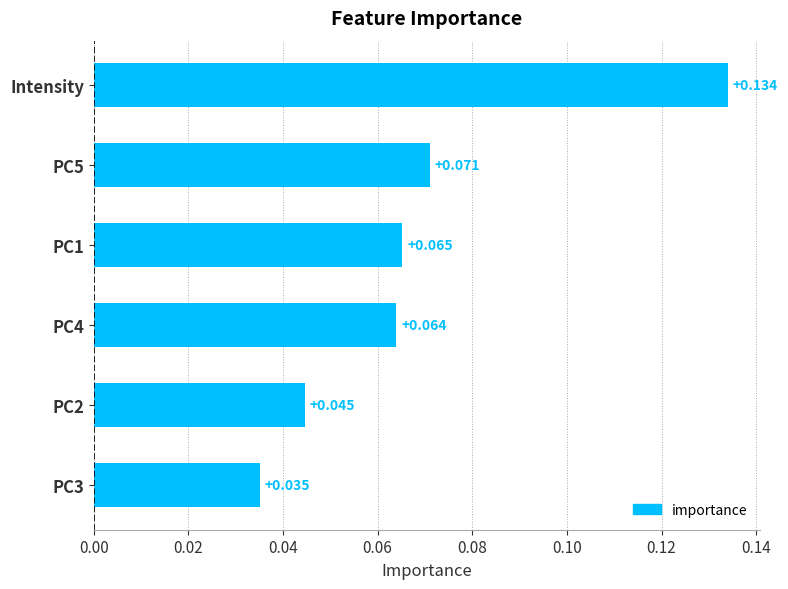

Rank the categories by value from highest to lowest.

Intensity, PC5, PC1, PC4, PC2, PC3